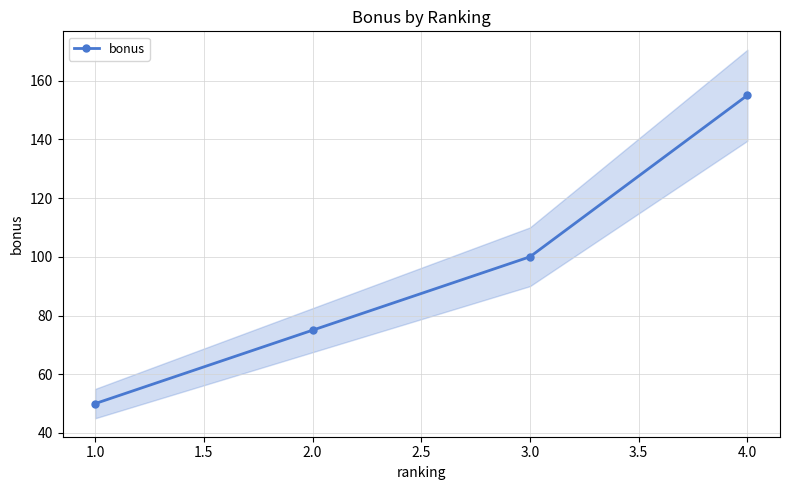

What is the maximum value for bonus?

155